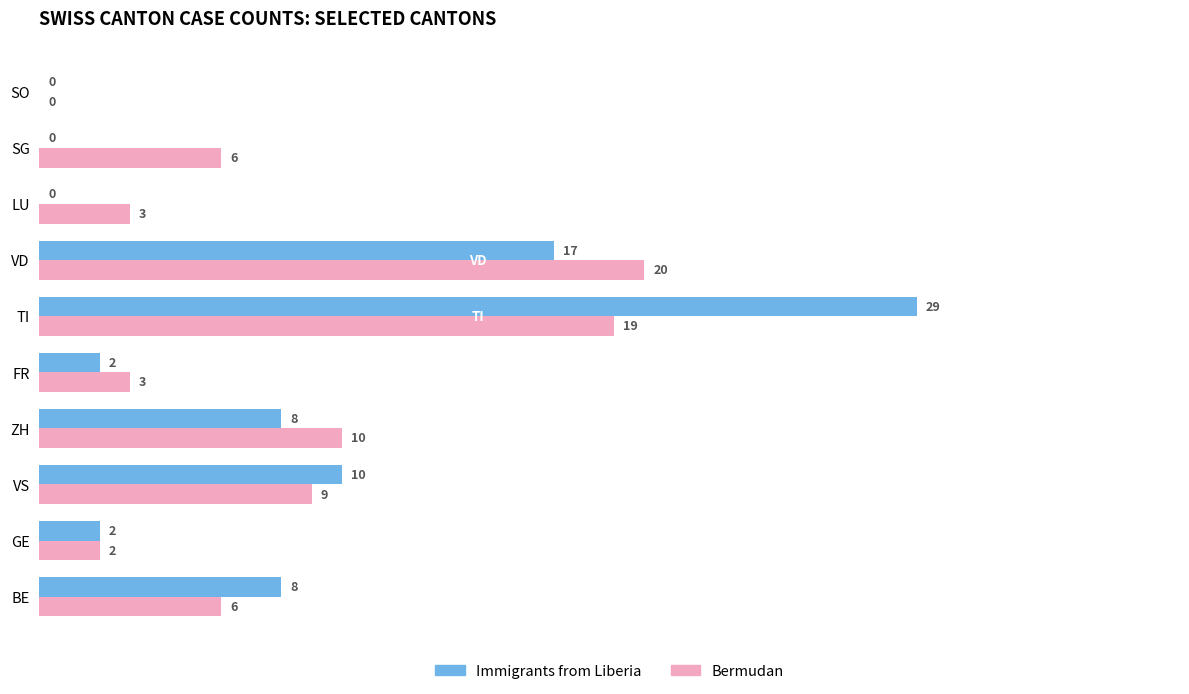

What is the sum of the Bermudan values at GE and FR?

5